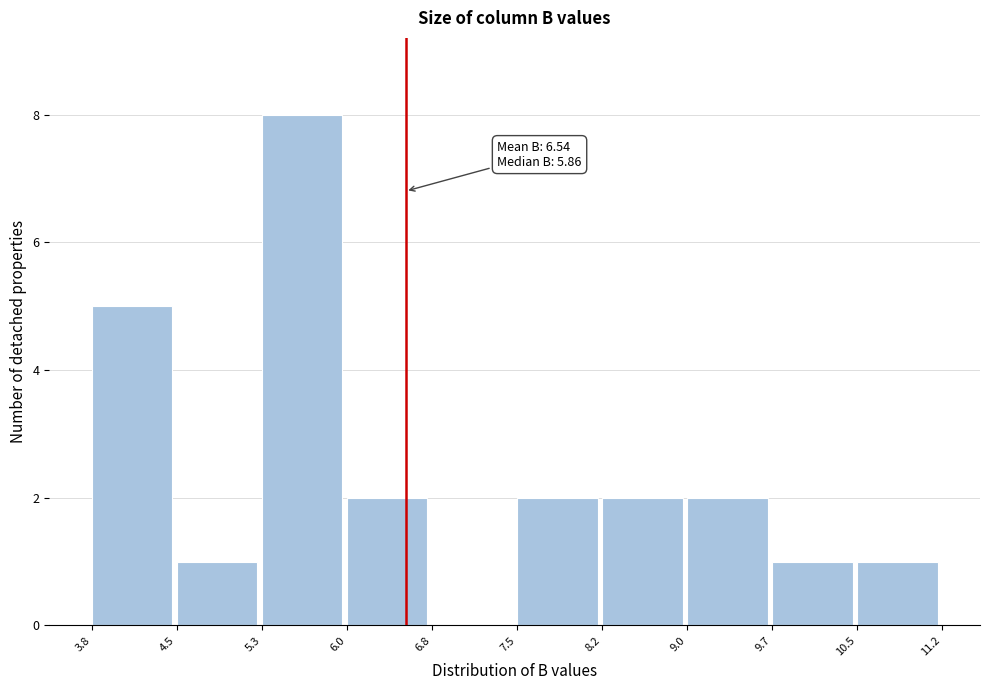

Which range on the x-axis has the tallest bar?

5.3 to 6.0